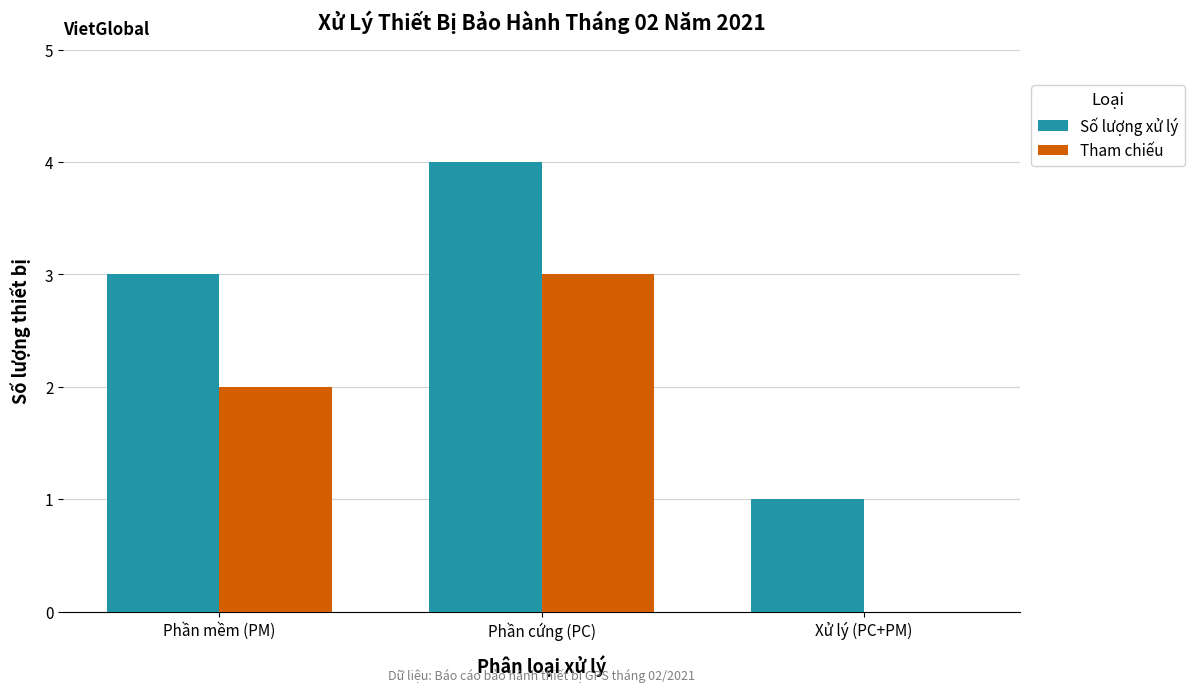

Reading right to left, what are all the values shown in this chart?

Số lượng xử lý: Xử lý (PC+PM)=1	Phần cứng (PC)=4	Phần mềm (PM)=3
Tham chiếu: Xử lý (PC+PM)=0	Phần cứng (PC)=3	Phần mềm (PM)=2